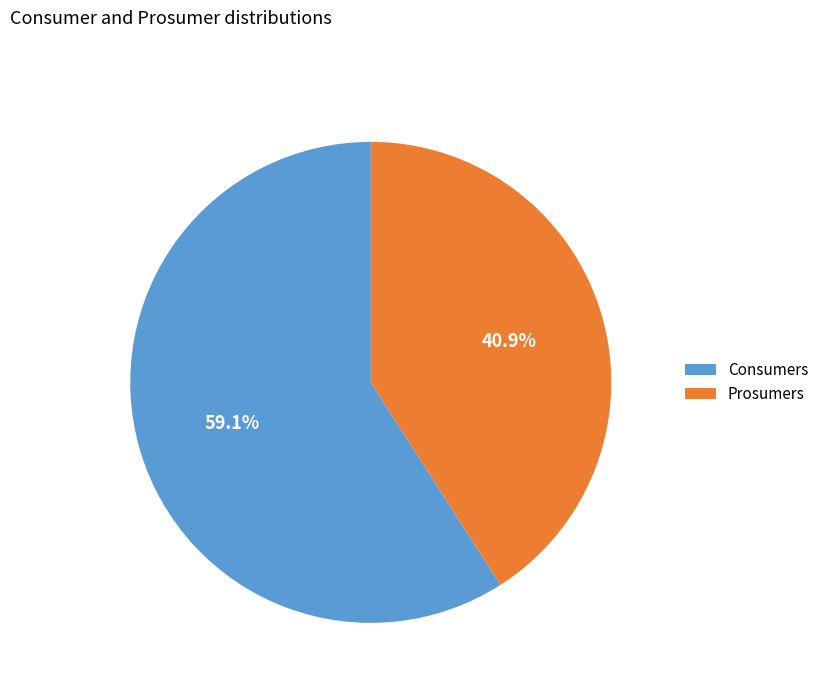

True or false: Prosumers accounts for 41% of the total.

True